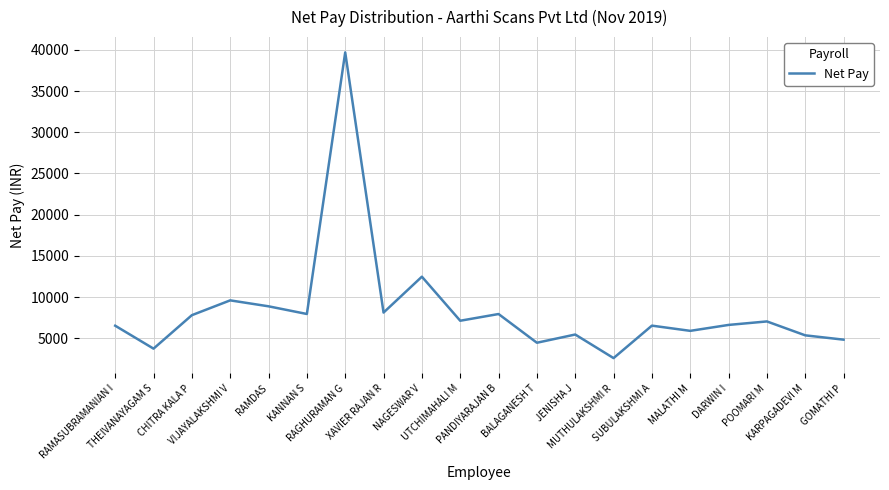

Where does the data first go above 7038?

CHITRA KALA P